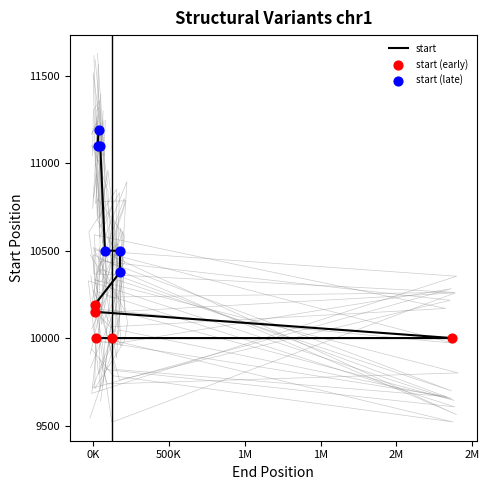

What is the change in value from 127330 to 78200?

+500